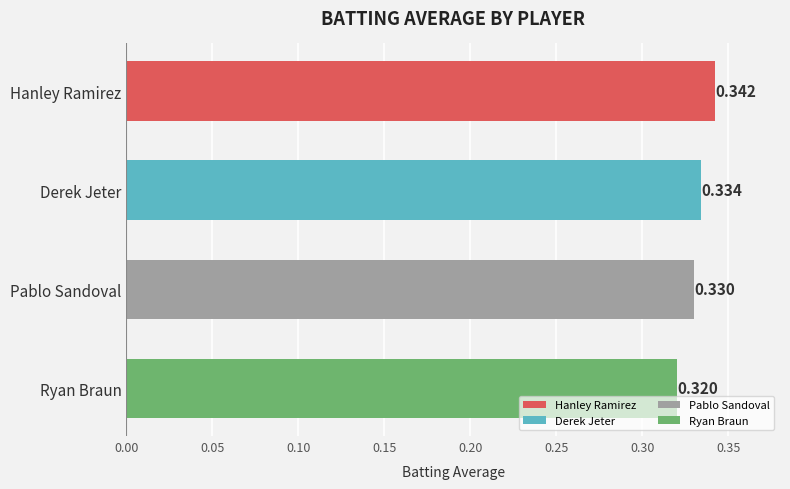

What is the label of the 4th bar from the top?

Ryan Braun